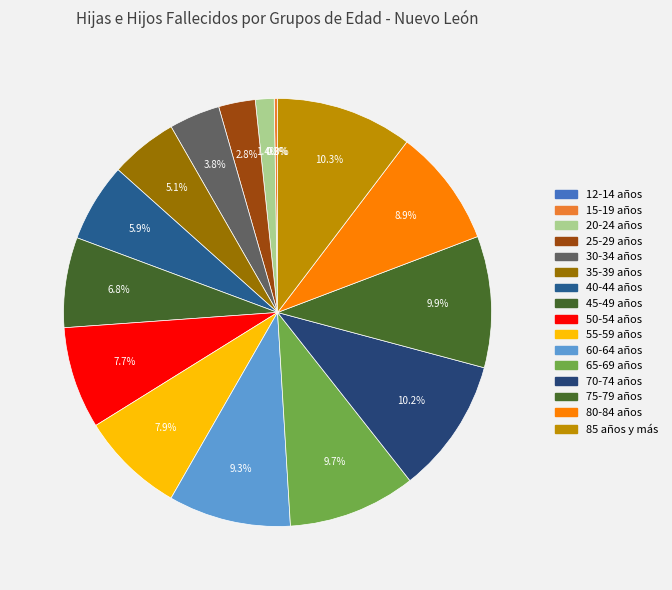

Is it true that 50-54 años is 1% of the pie?

False